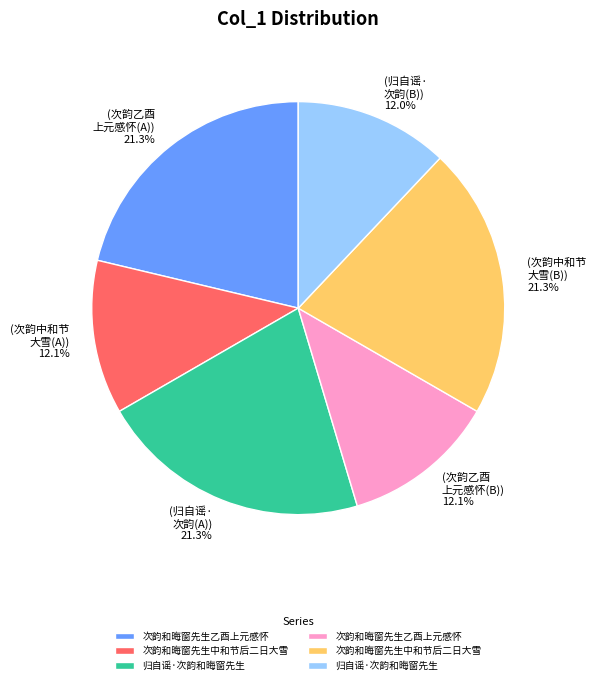

Does any single category account for the majority?

No